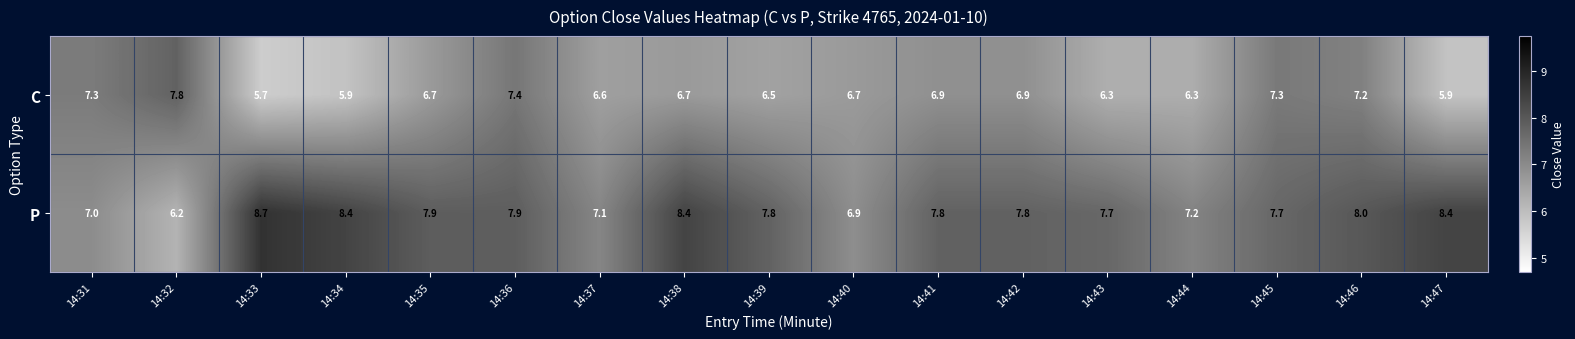

What is the difference between the maximum and minimum values in the C series?

2.1